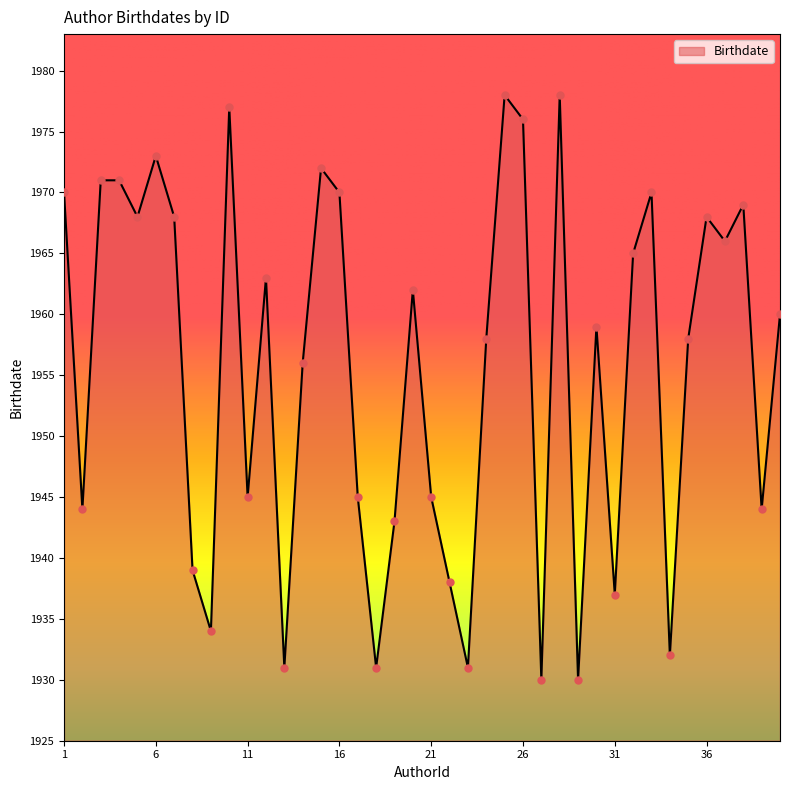

What is the difference between the maximum and minimum values?

48